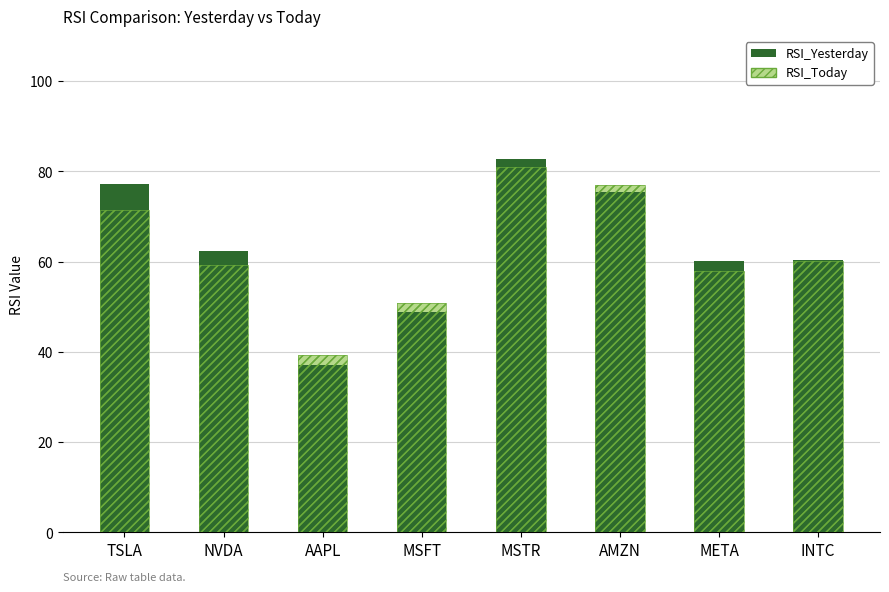

Is it true that RSI_Yesterday equals 75.4 at AMZN?

True